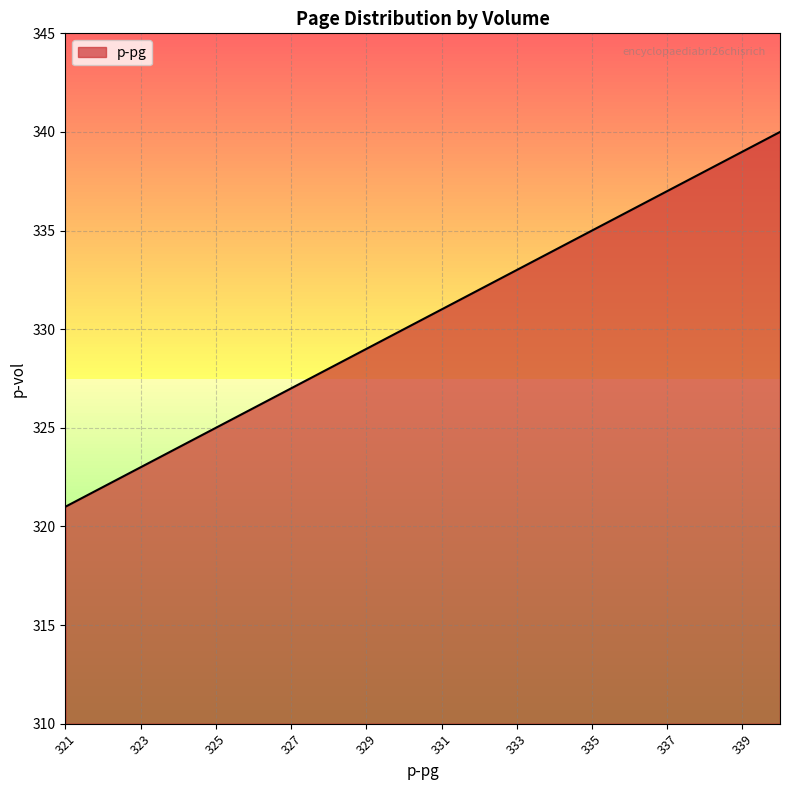

What is the minimum value shown in the chart?

321